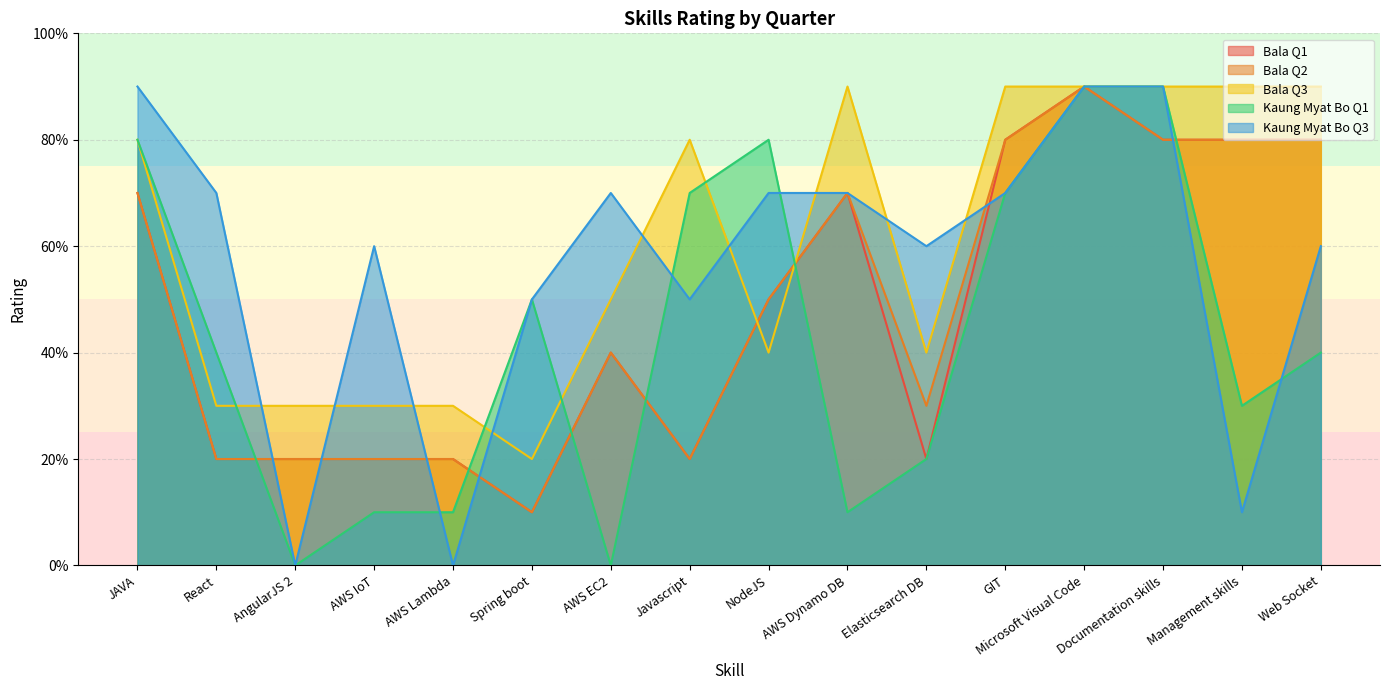

List the series in order of their peak value, lowest first.

Bala Q1, Bala Q2, Bala Q3, Kaung Myat Bo Q1, Kaung Myat Bo Q3